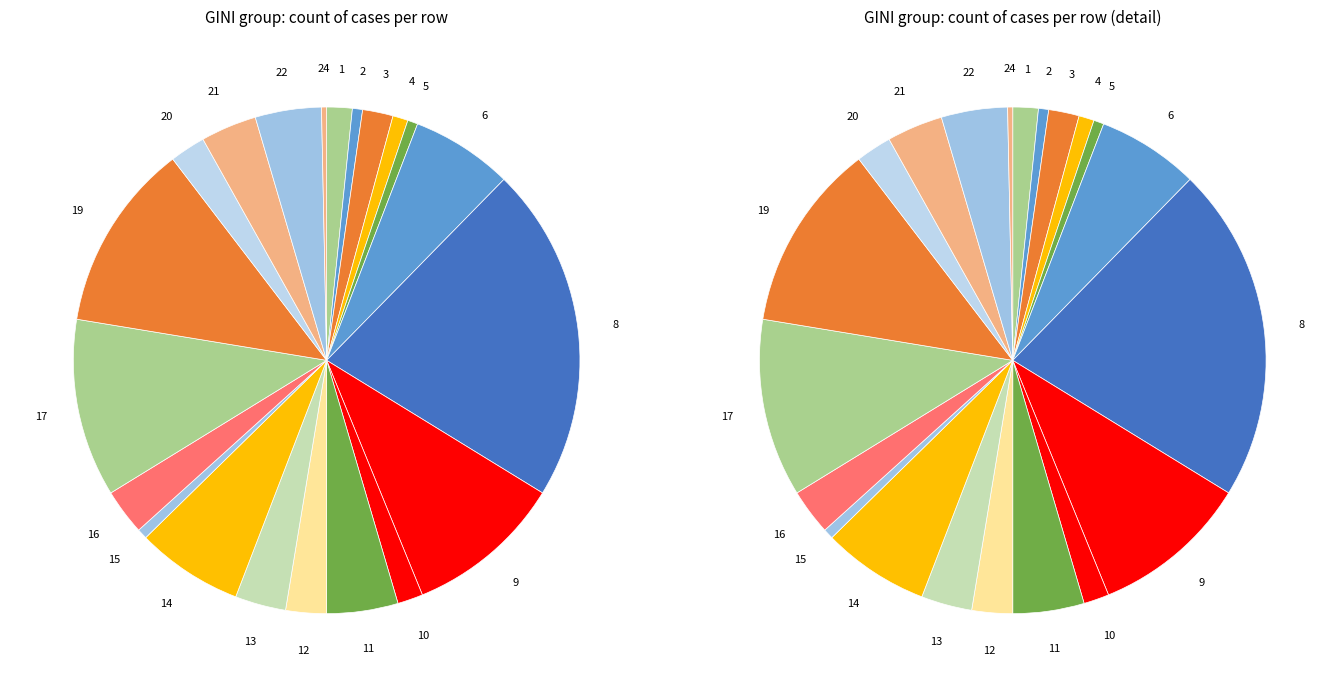

Is there any slice that represents more than half of the pie?

No